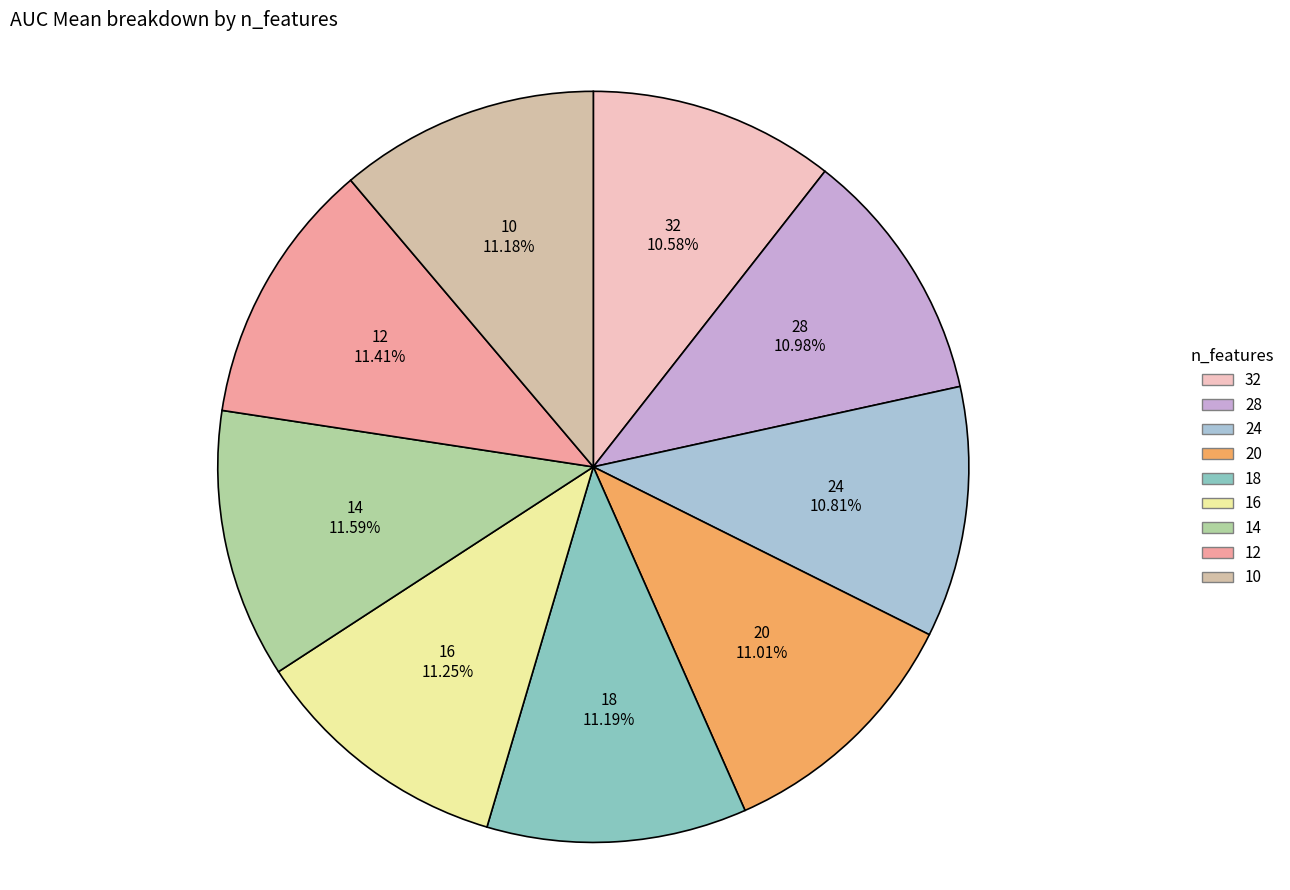

Is there any slice that represents more than half of the pie?

No